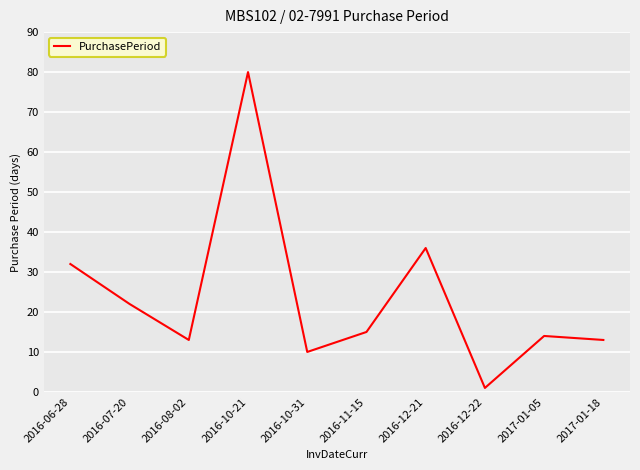

What is the change in value from 2016-08-02 to 2016-12-21?

+23